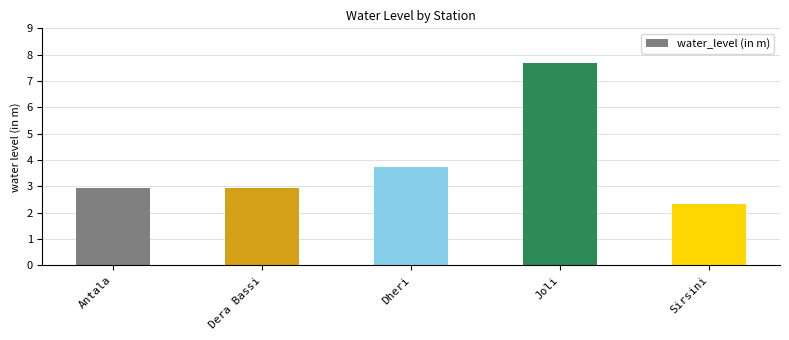

What is the change in value from Antala to Sirsini?

-0.6